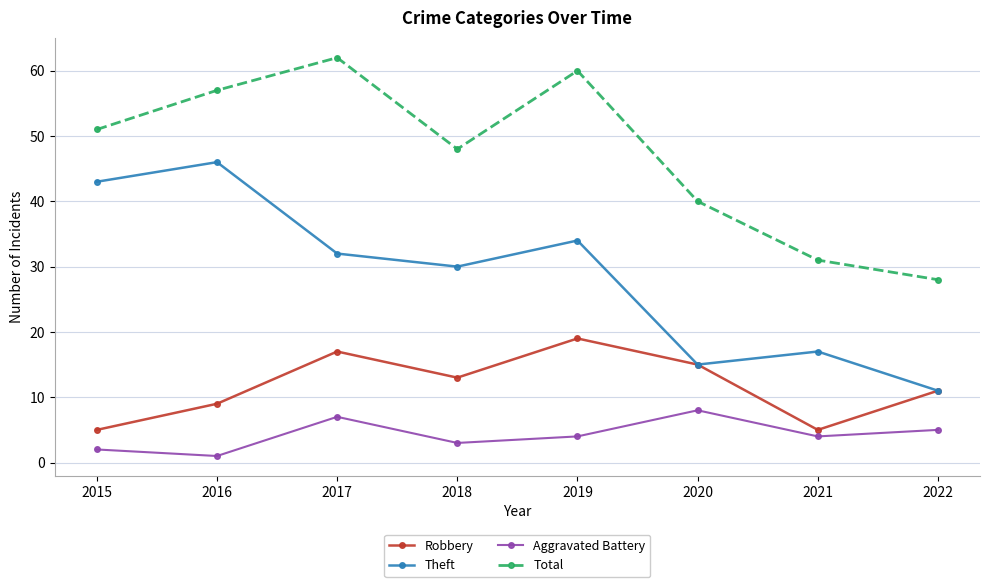

What is the value of the Aggravated Battery point at the 7th from the left?

4